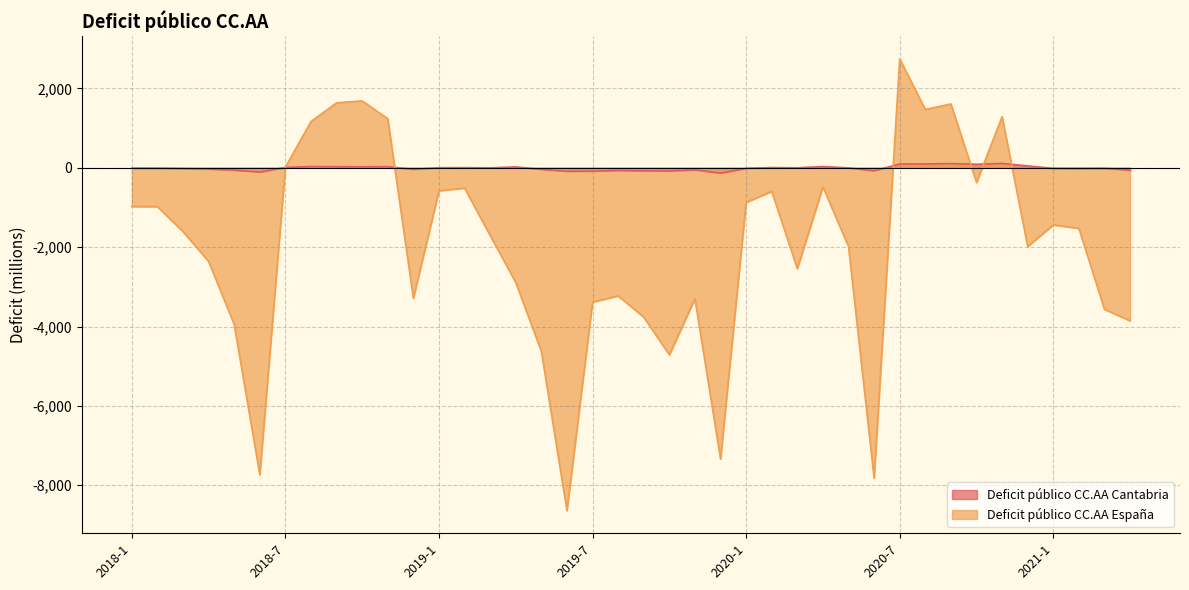

At 2018-1, list the series in order from largest to smallest.

Deficit público CC.AA Cantabria, Deficit público CC.AA España